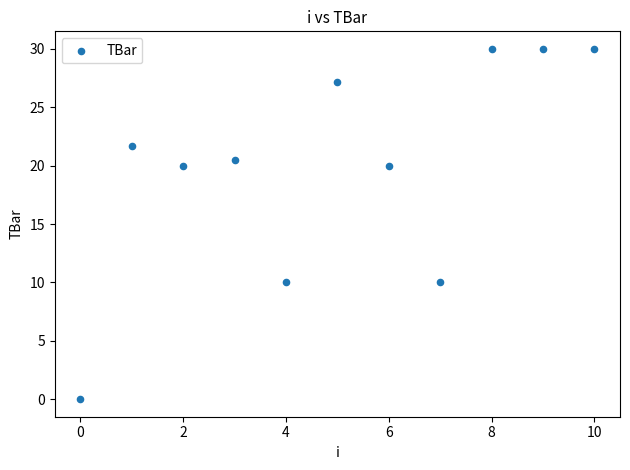

What is the average Y value?

19.9